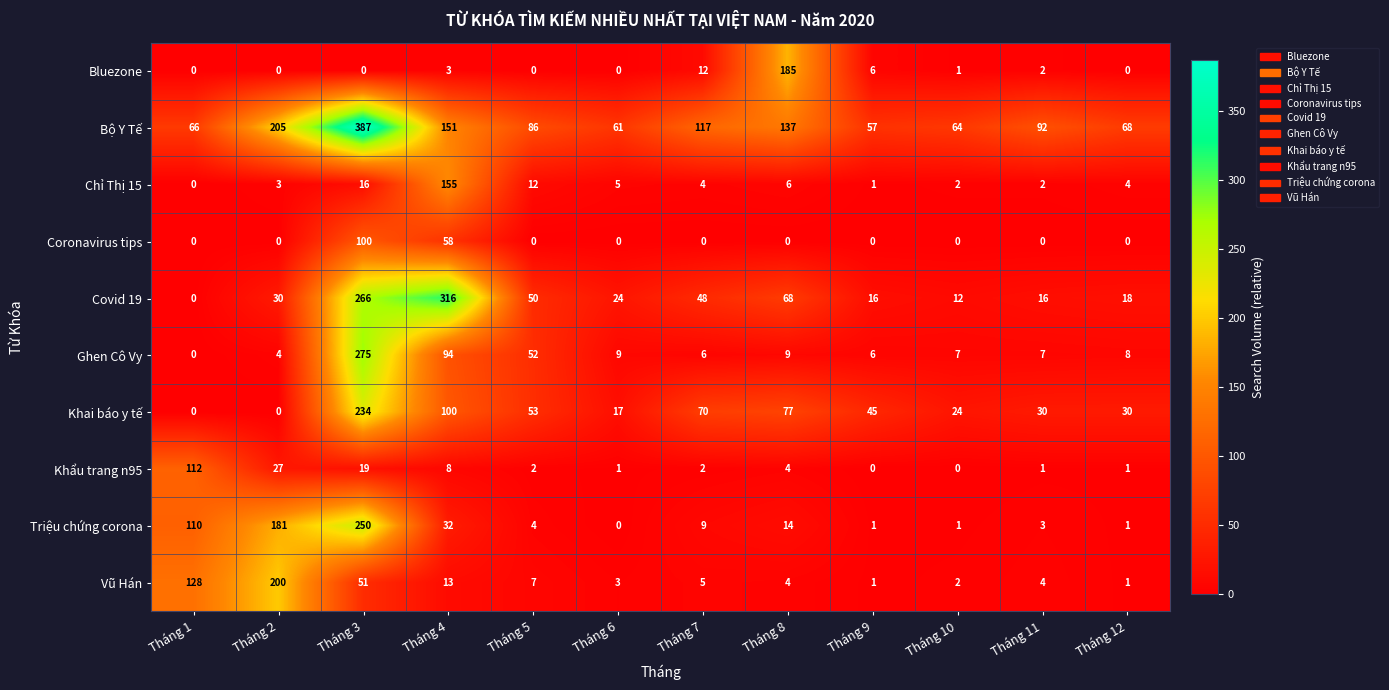

List the series in order of their peak value, highest first.

Bộ Y Tế, Covid 19, Ghen Cô Vy, Triệu chứng corona, Khai báo y tế, Vũ Hán, Bluezone, Chỉ Thị 15, Khẩu trang n95, Coronavirus tips